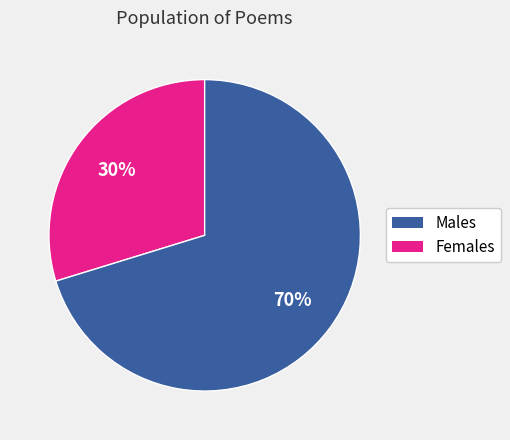

To the nearest percent, what is the average slice percentage?

50%